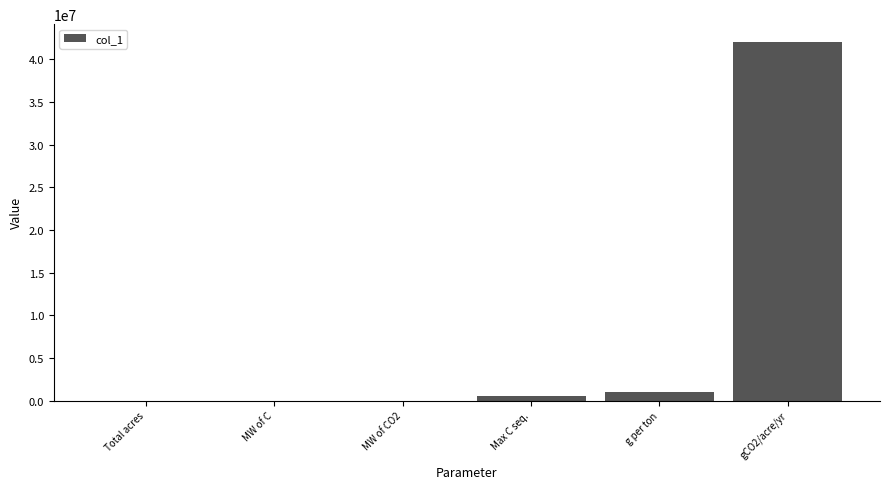

What is the maximum value shown in the chart?

42000000.0